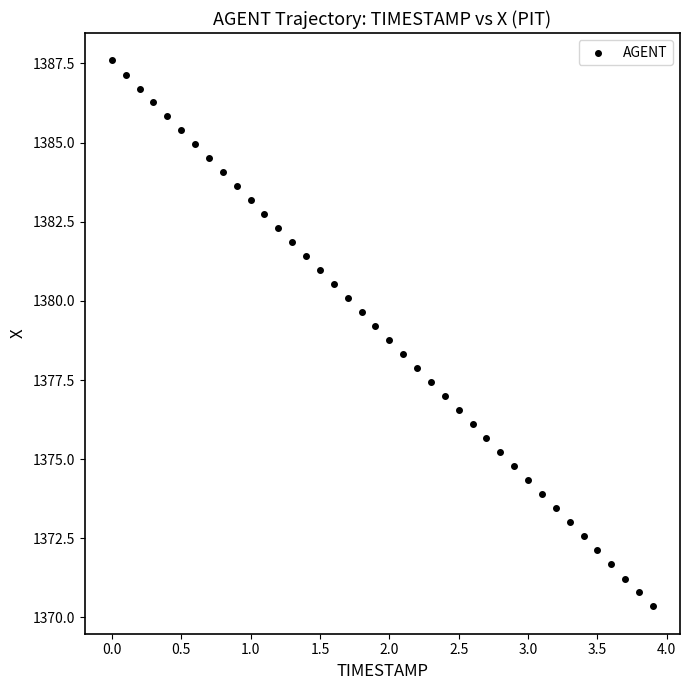

What is the range of X values (max minus min)?

3.9